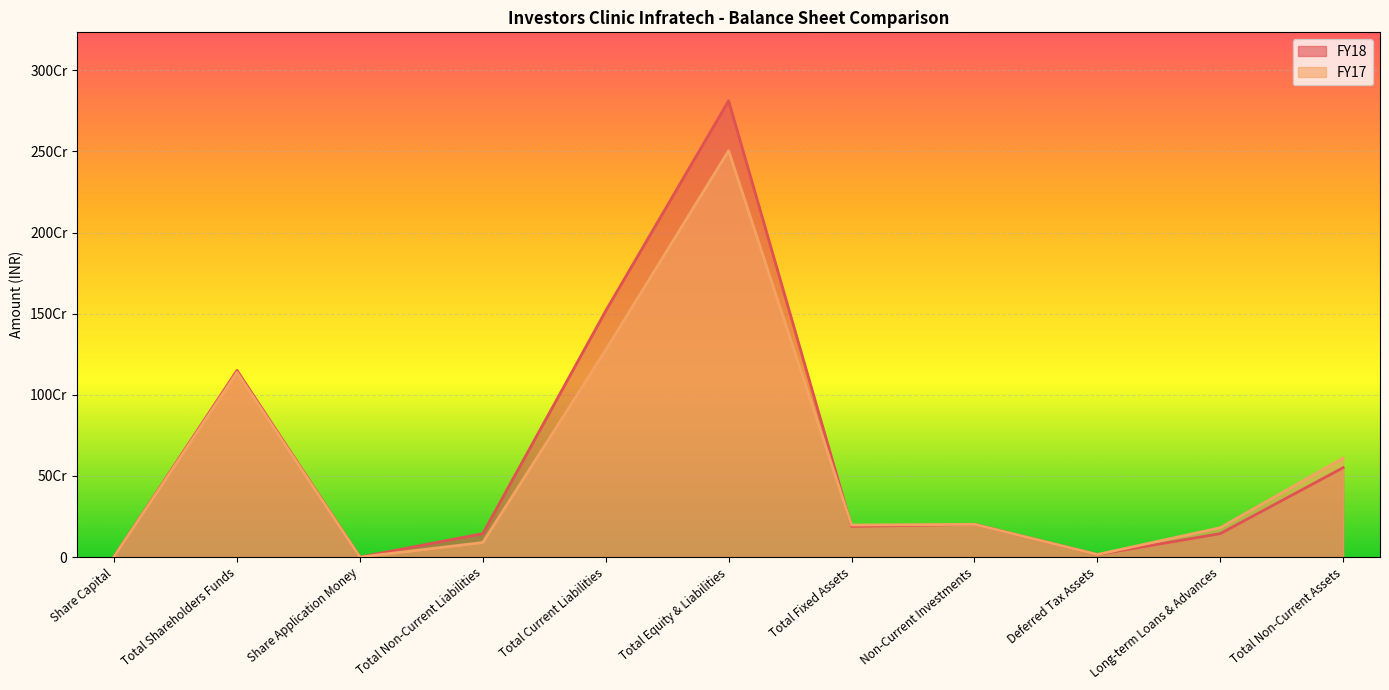

What are all the series names shown in the legend?

FY18, FY17